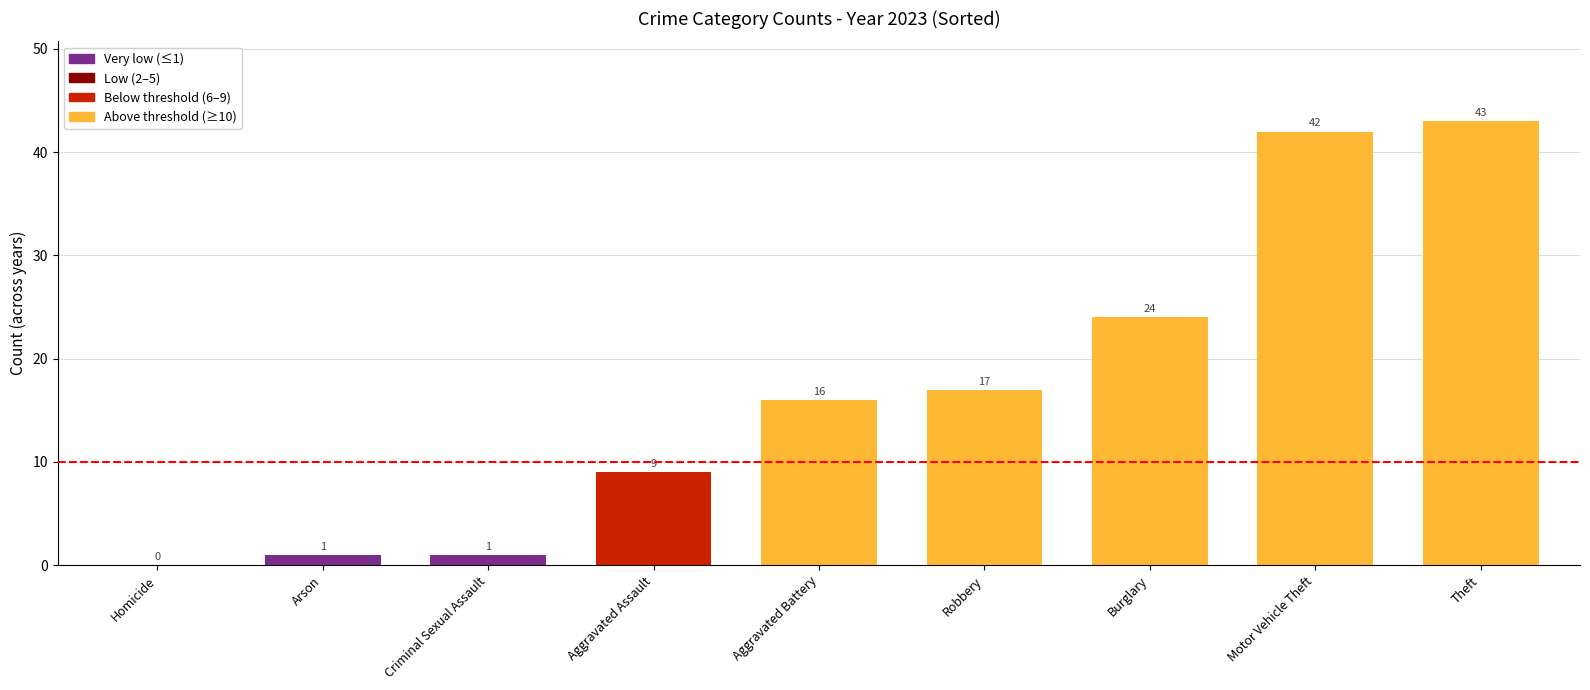

What value does the data have at Aggravated Assault?

9